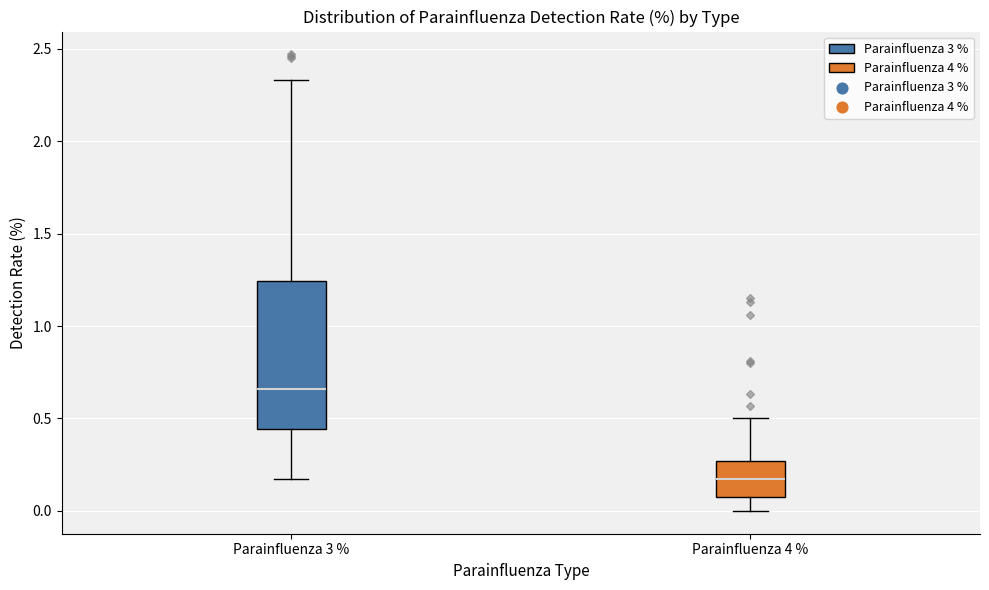

Reading left to right, read every box against the y-axis: the position of its median line, the range the box covers, and the ends of its whiskers. The values are not printed on the chart, so give them approximately, as read against the axis.

Parainfluenza 3 %: median 0.65, box 0.45 to 1.25, whiskers 0.15 to 2.35
Parainfluenza 4 %: median 0.15, box 0.10 to 0.25, whiskers 0.00 to 0.50